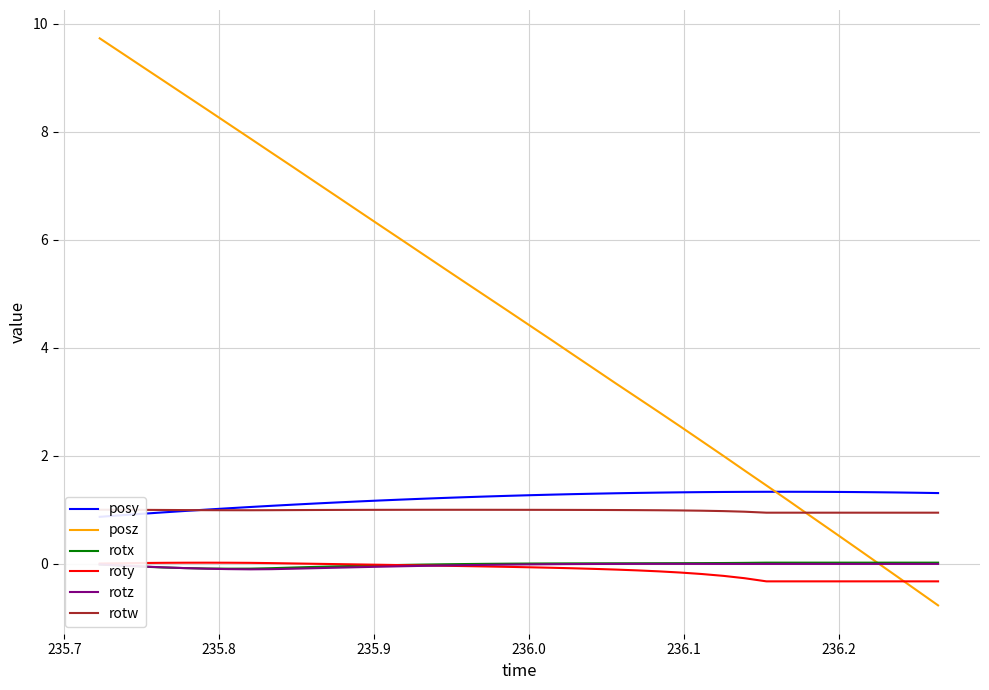

What is the highest value of the posz series?

9.7